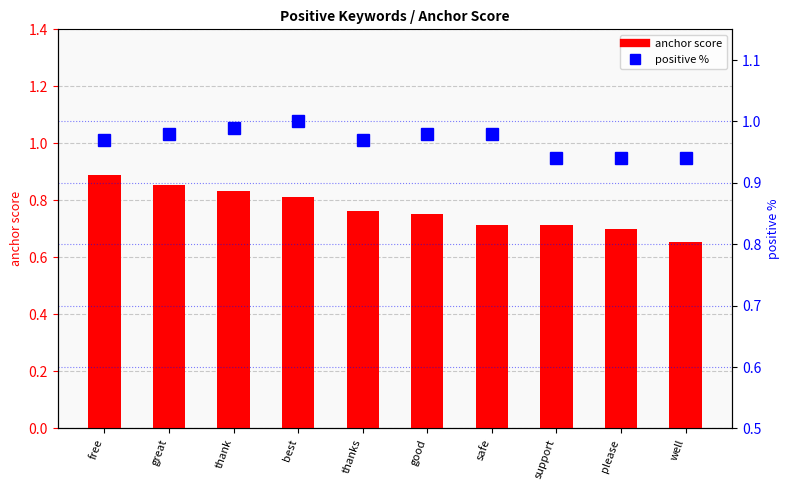

How many groups of bars are there?

10